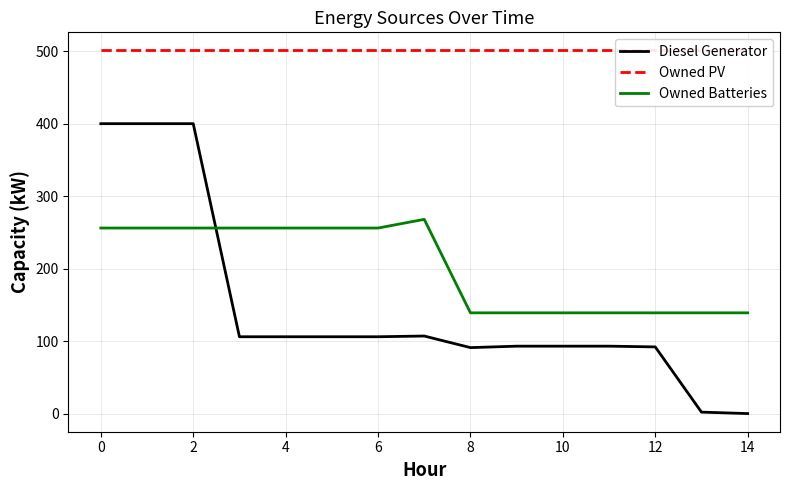

Reading left to right, what are all the values shown in this chart?

Diesel Generator: 400	400	400	106	106	106	106	107	91	93	93	93	92	2	0
Owned PV: 501	501	501	501	501	501	501	501	501	501	501	501	501	501	501
Owned Batteries: 256	256	256	256	256	256	256	268	139	139	139	139	139	139	139